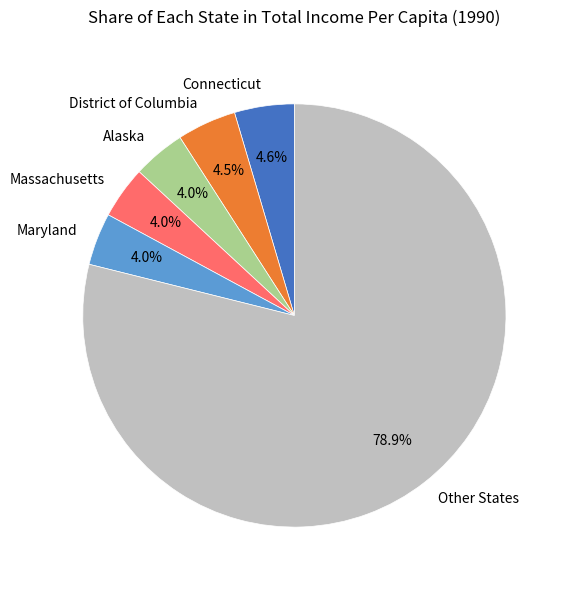

To the nearest percent, what is the average slice percentage?

17%